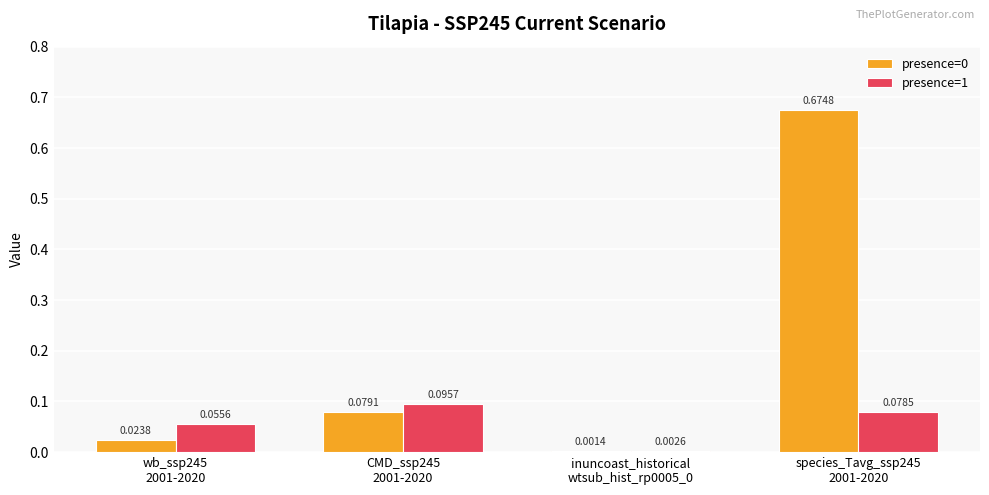

What is the sum of all presence=0 values?

0.8